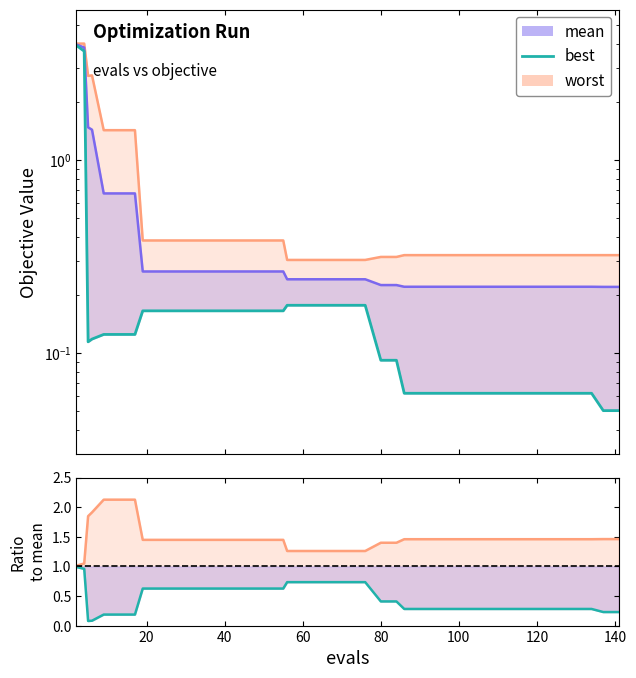

How many interior local valleys does the best / mean series have?

1